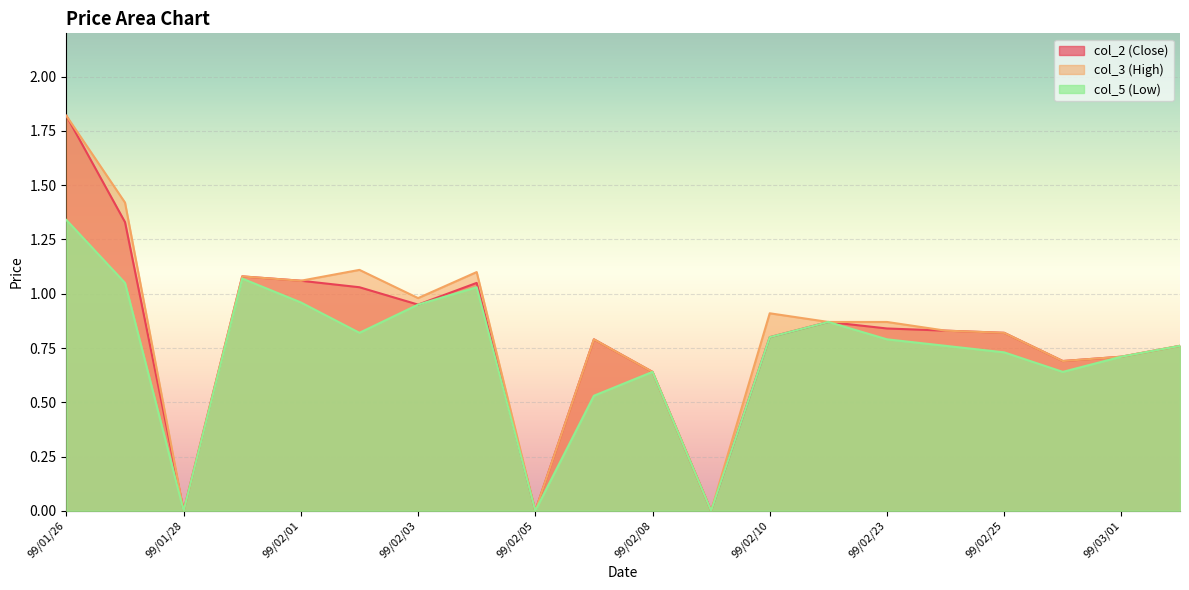

What is the average value of the col_2 (Close) series?

0.8